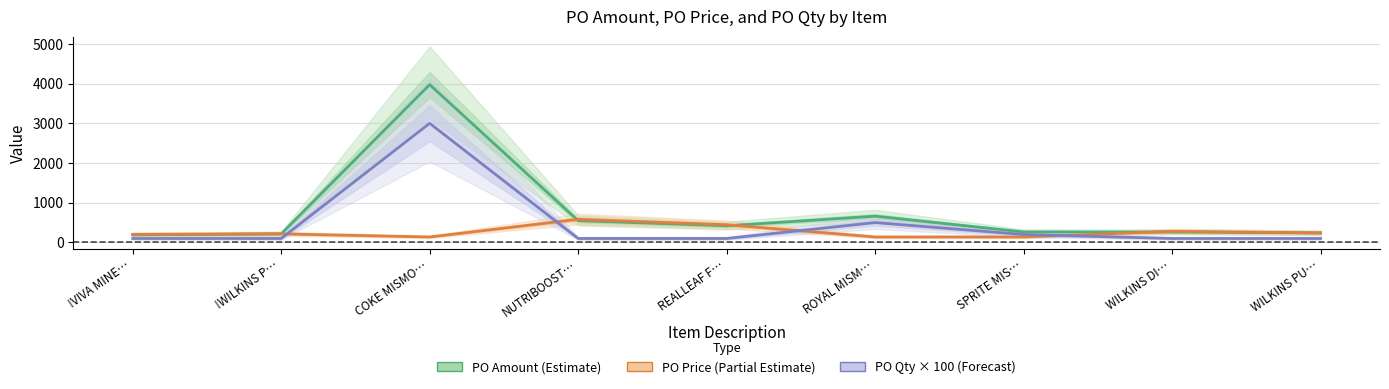

How many lines are shown in the chart?

3